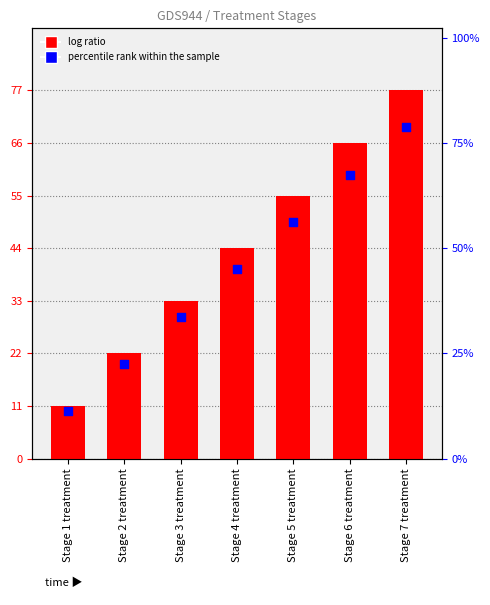

Which series has the largest total across all categories?

TreatmentNo